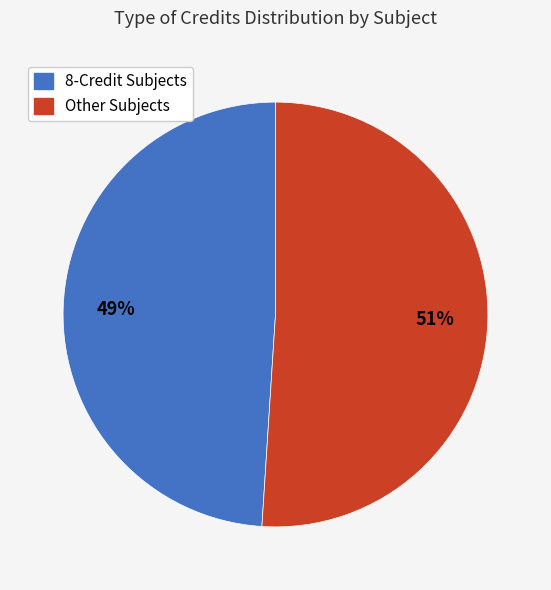

To the nearest percent, what is the difference between the largest and smallest slice percentages?

2%